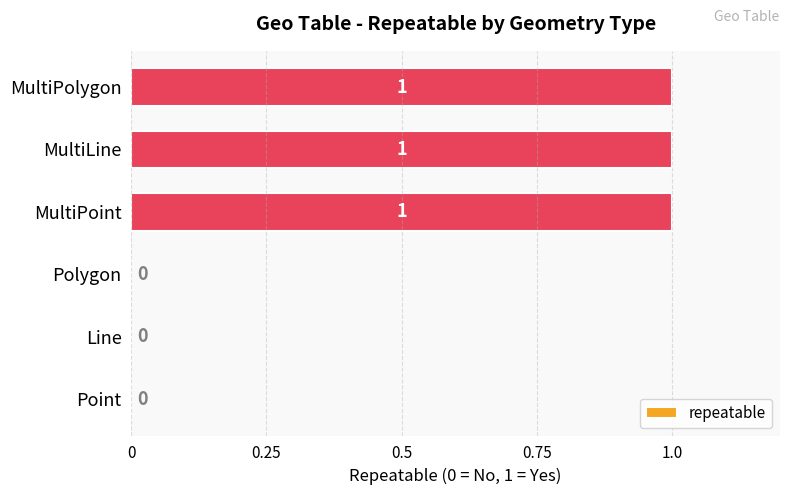

What is the change in value from Line to MultiLine?

+1